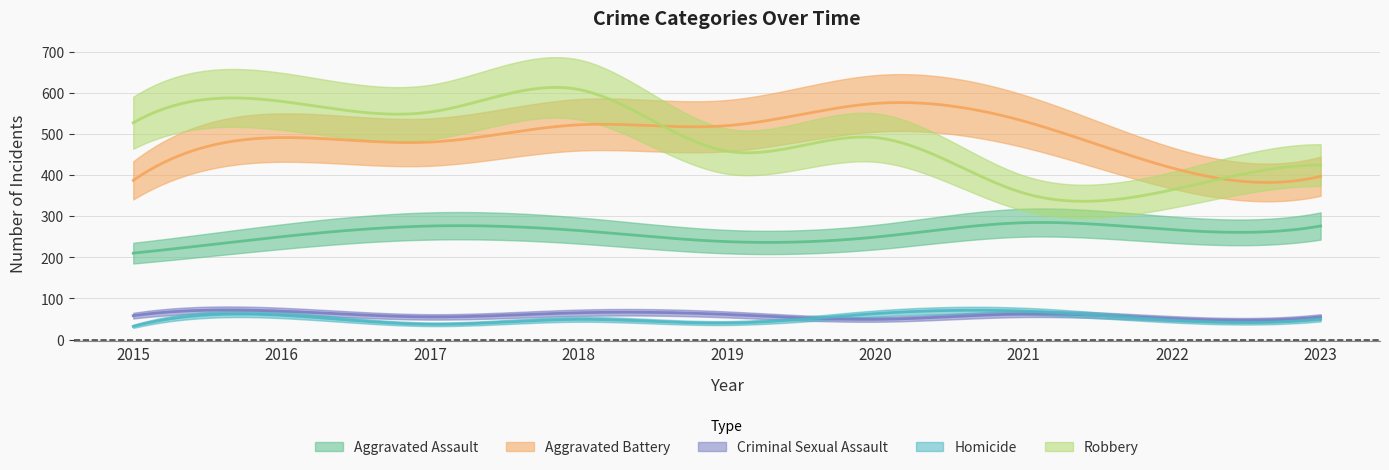

The value of Aggravated Assault at 2020 is 249. True or false?

True